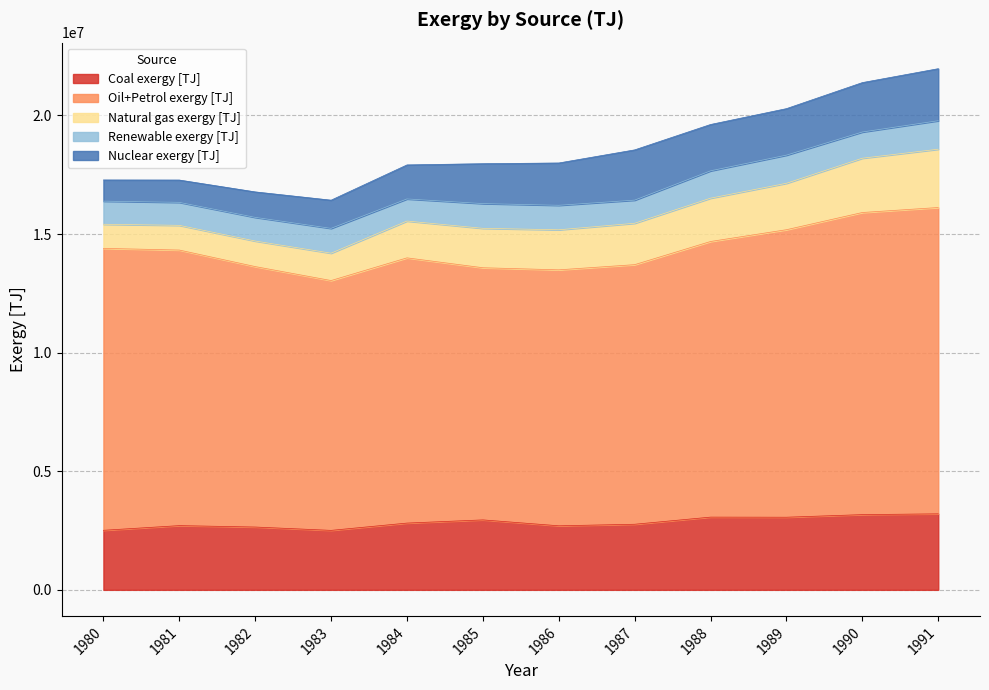

What is the maximum value for Oil+Petrol exergy [TJ]?

12915291.5